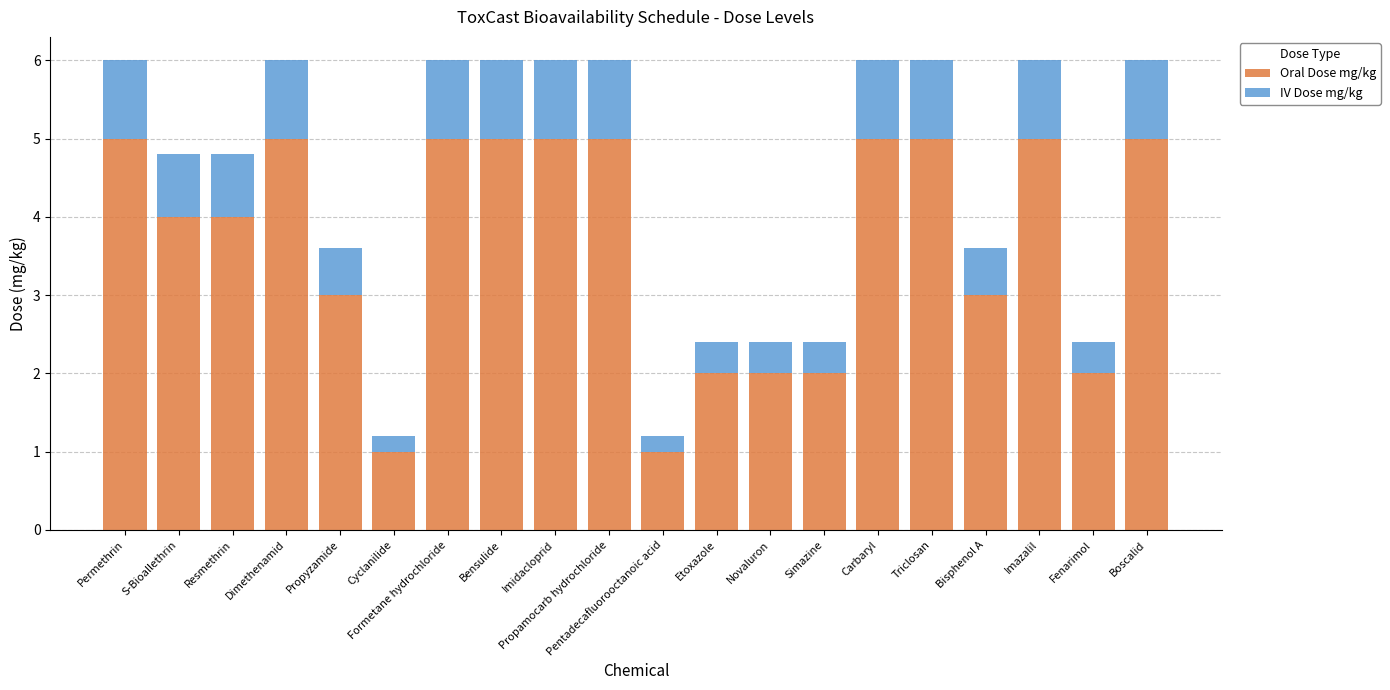

Does the chart contain any negative values?

No